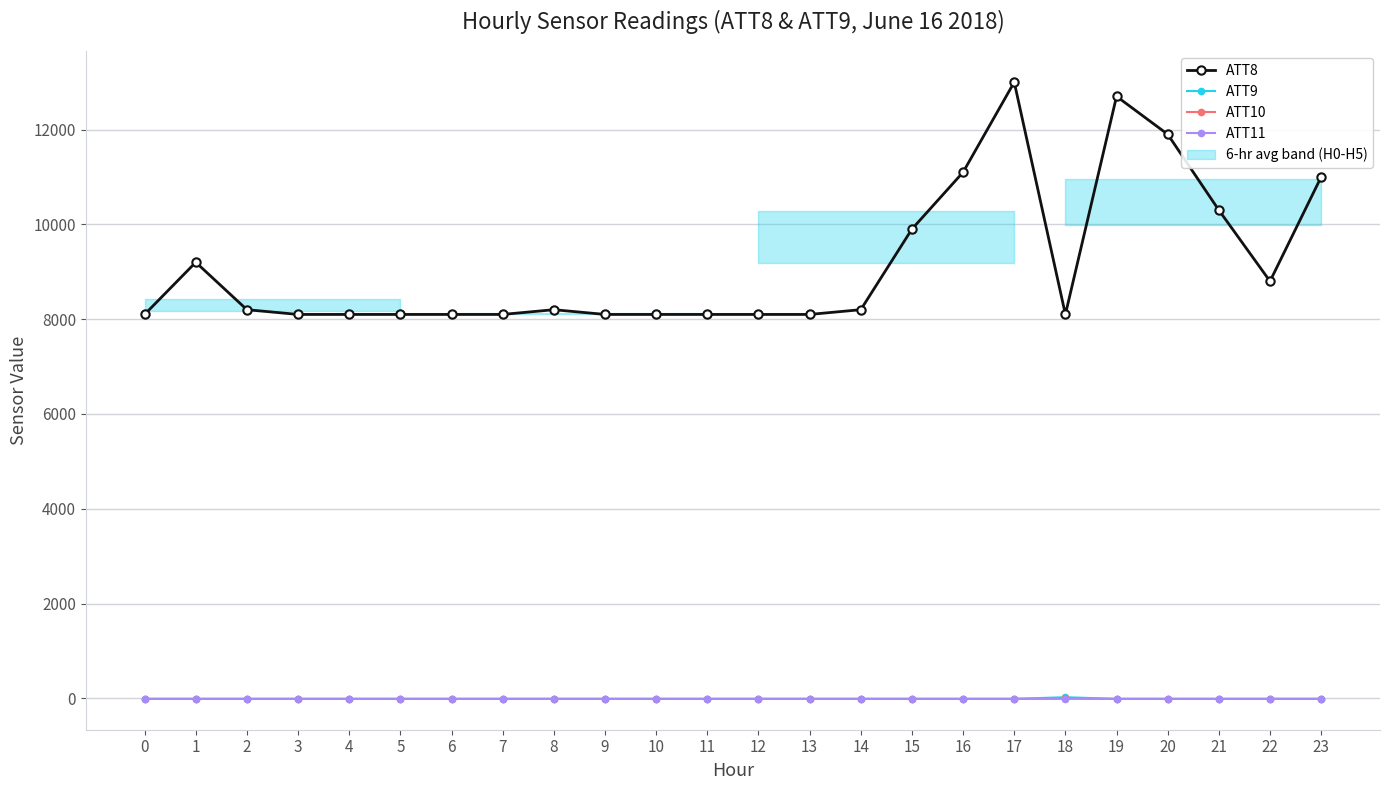

True or false: ATT9 has a value of -16.5 at 7.

False